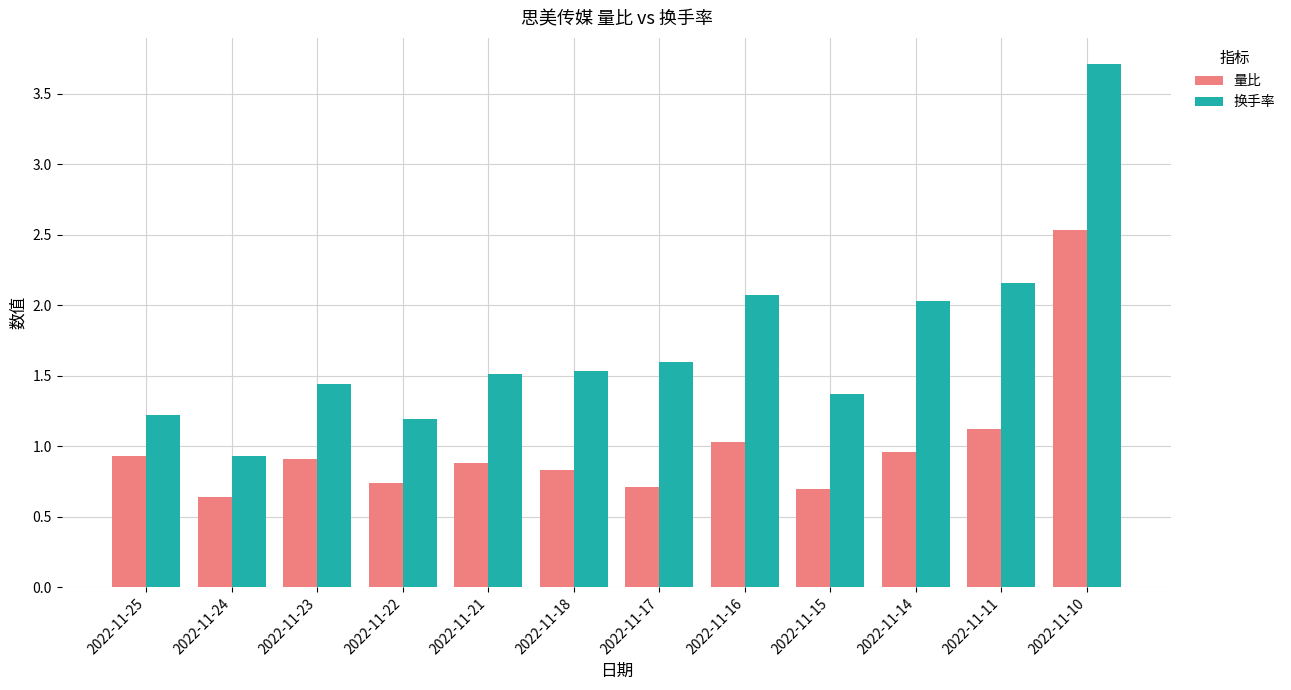

True or false: 量比 has a value of 0.6 at 2022-11-11.

False